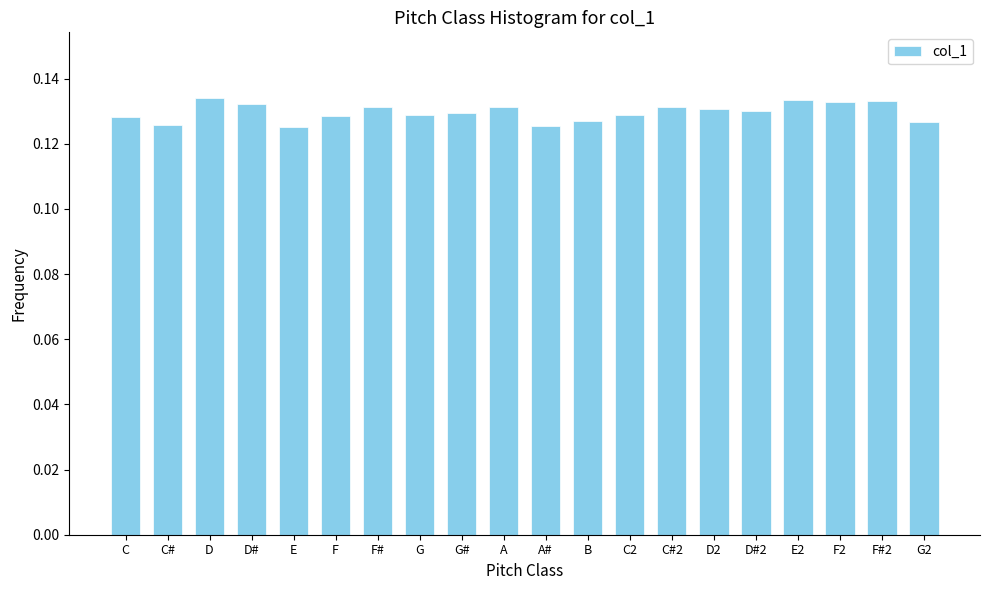

Count the values in the range 0 to 1.

20